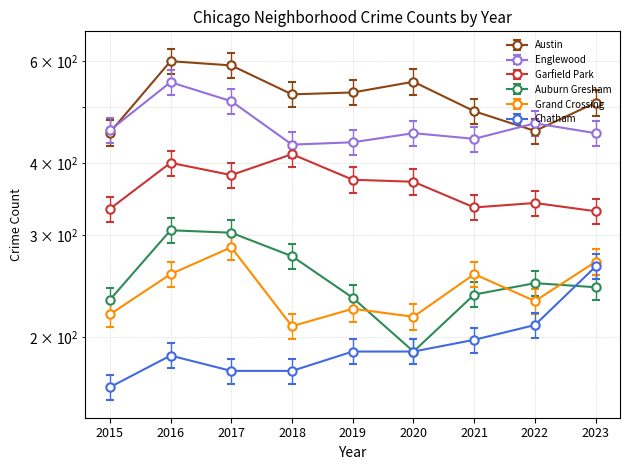

At how many categories does at least one series exceed 263?

9